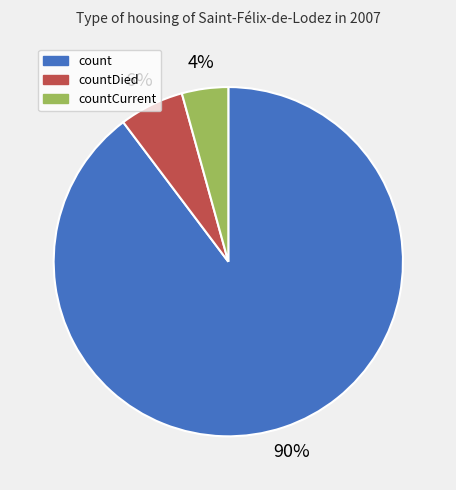

Which category has the smallest portion of the pie?

countCurrent